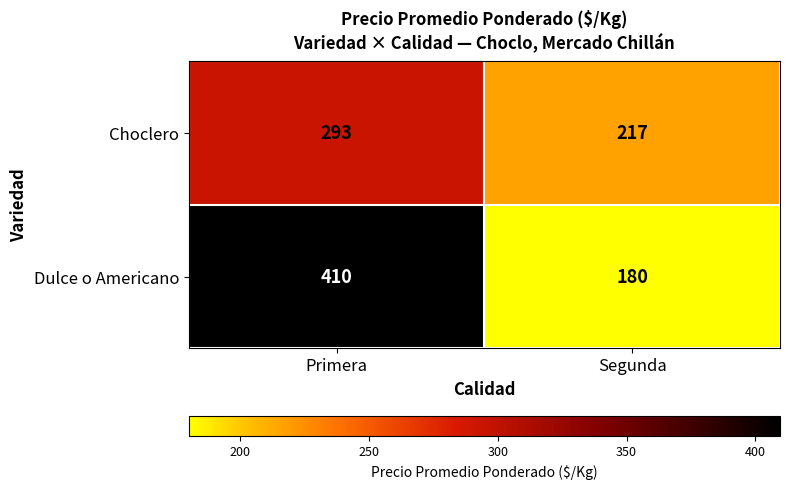

What is the difference between the maximum and minimum values in the Dulce o Americano series?

230